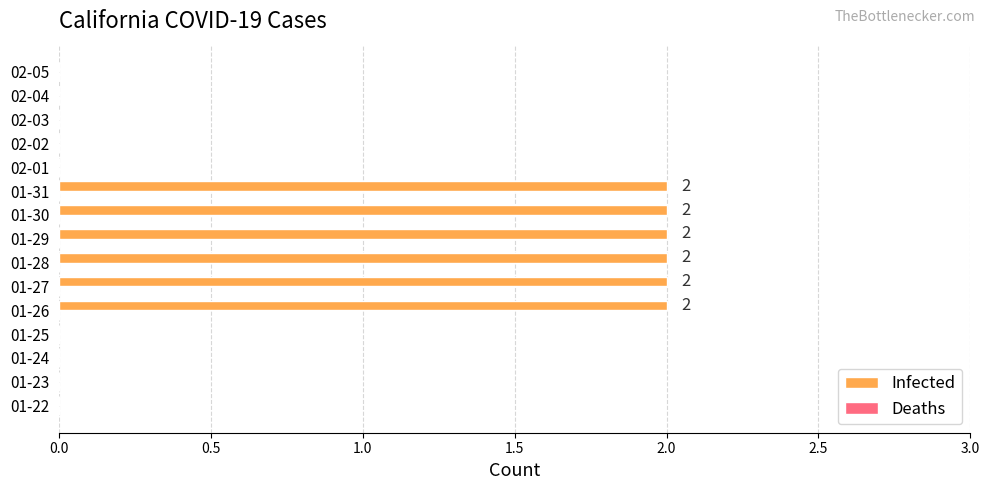

What is the ratio of the value at 01-30 to the value at 01-26?

1.0